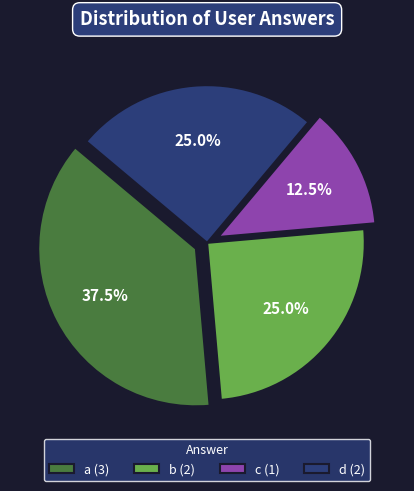

True or false: a accounts for 52% of the total.

False